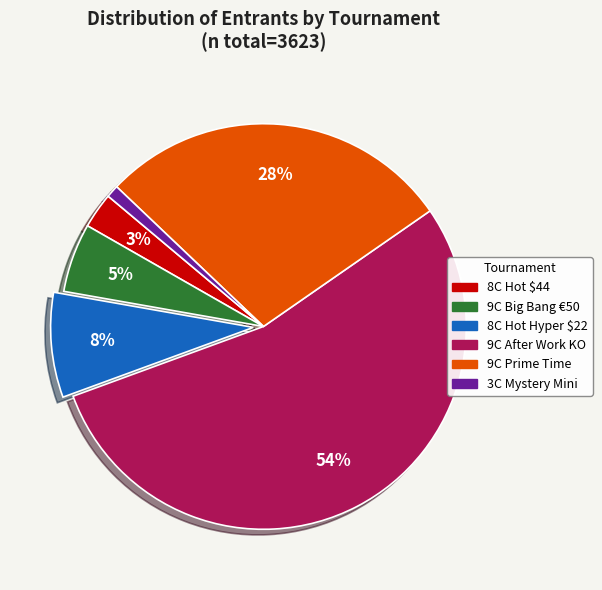

Between 8C Hot Hyper $22 and 3C Mystery Mini, which is larger?

8C Hot Hyper $22